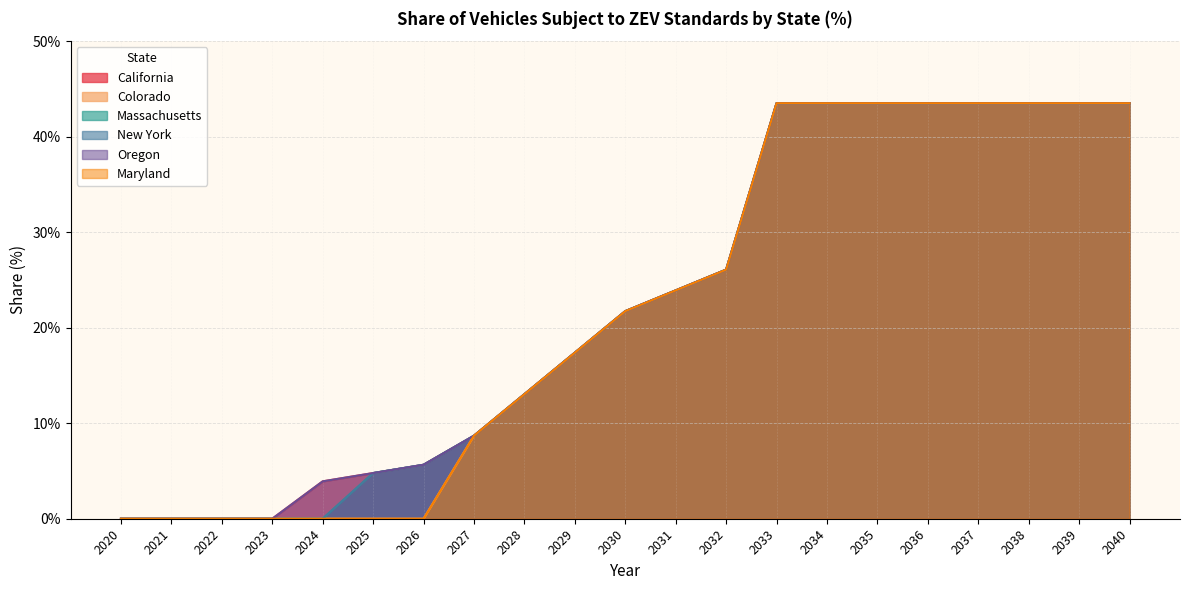

List the labels in order of Colorado value, largest first.

2033, 2034, 2035, 2036, 2037, 2038, 2039, 2040, 2032, 2031, 2030, 2029, 2028, 2027, 2020, 2021, 2022, 2023, 2024, 2025, 2026